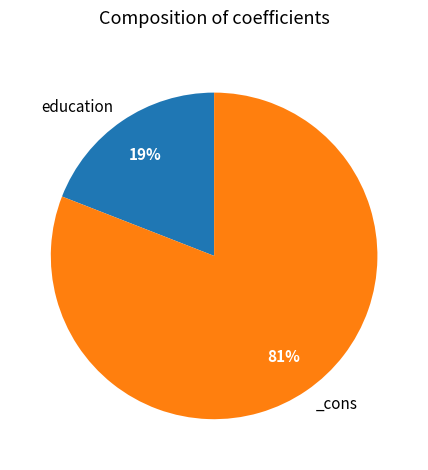

To the nearest percent, what is the difference between the largest and smallest slice percentages?

62%